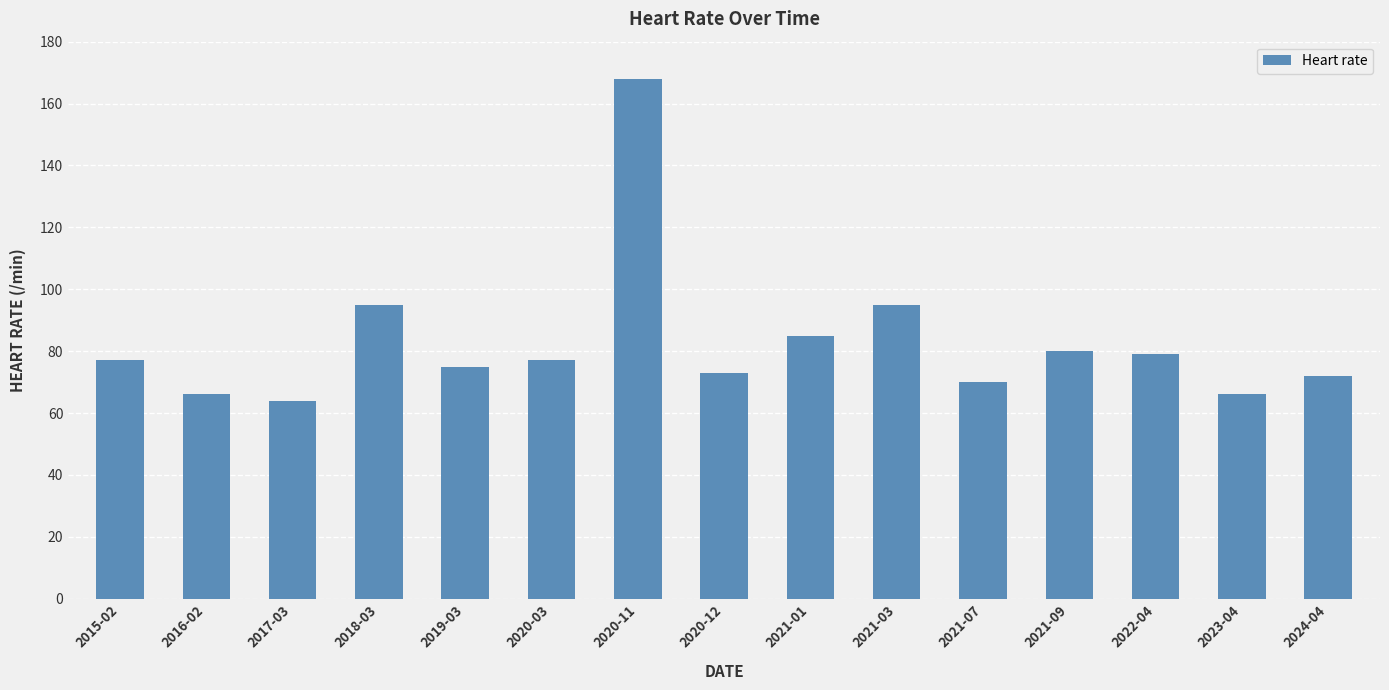

What is the value of the 1st bar from the left?

77.0